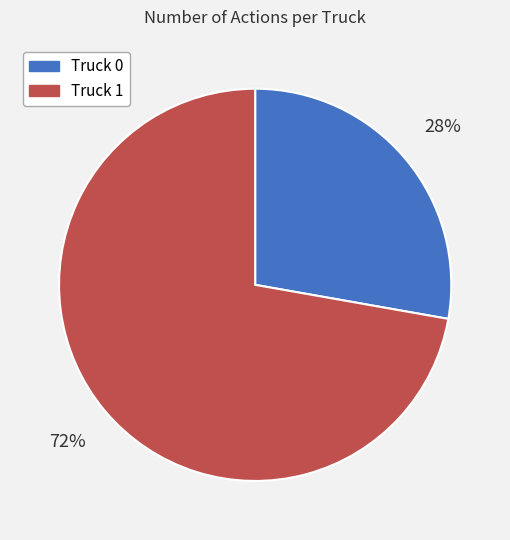

How many slices are in this pie chart?

2